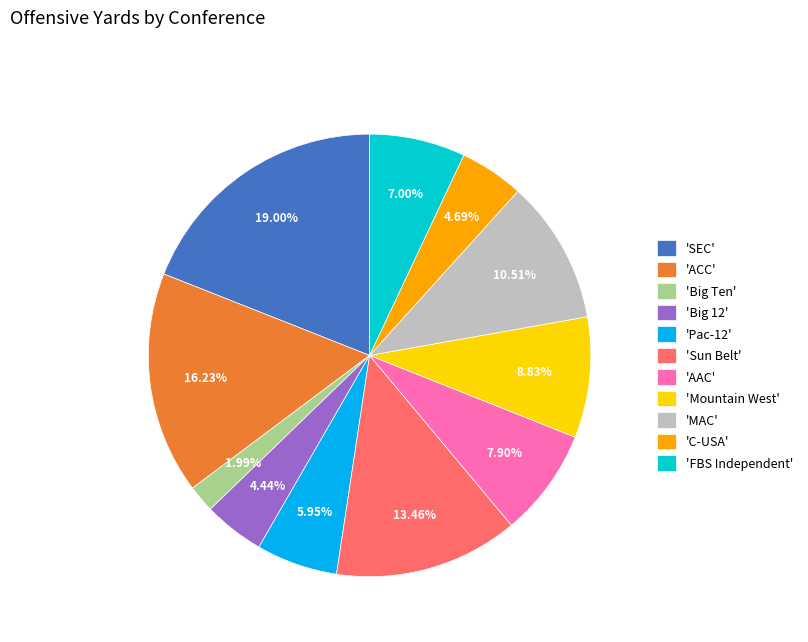

Which has a higher value, 'Big 12' or 'SEC'?

'SEC'